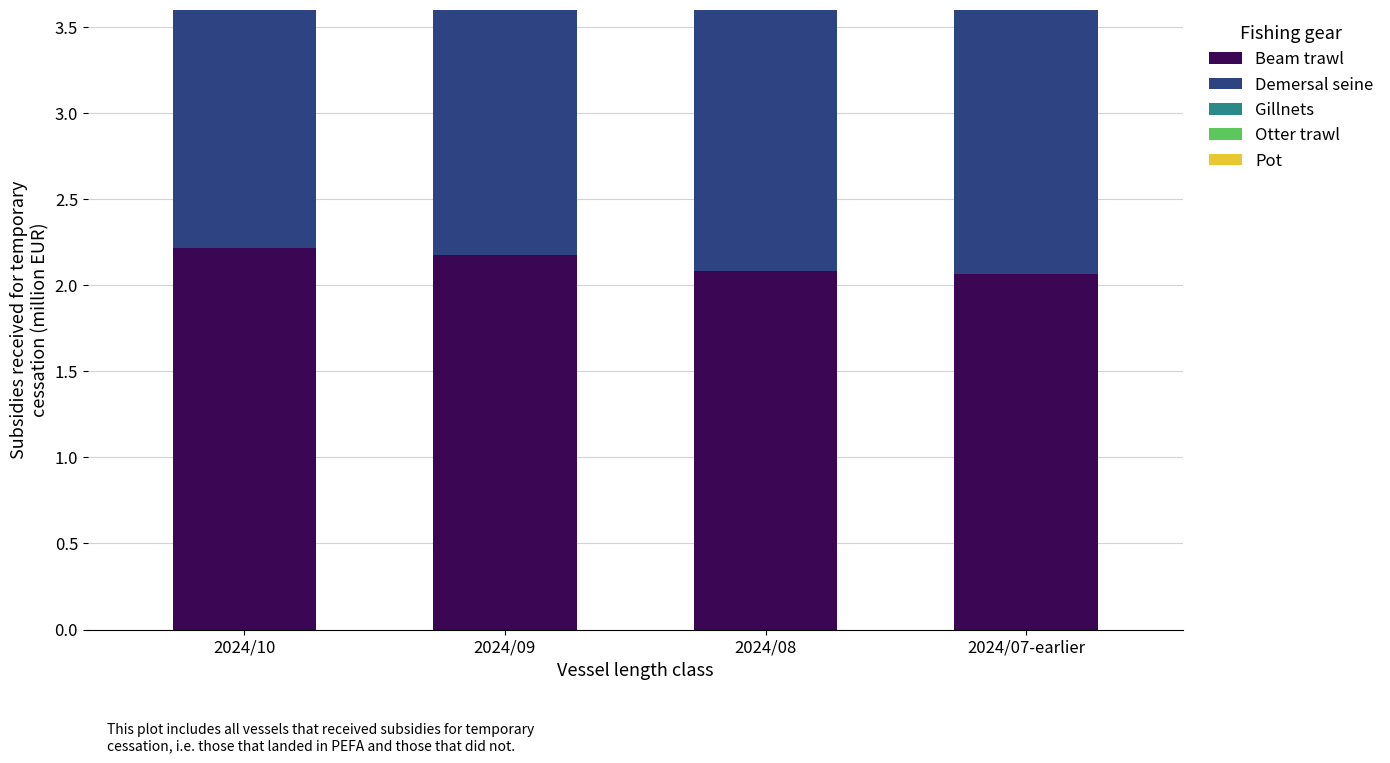

True or false: Beam trawl has a value of 2.2 at 2024/10.

True